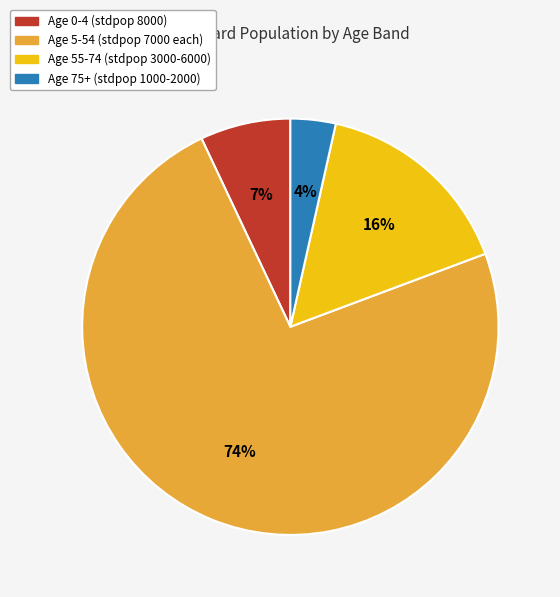

To the nearest percent, what is the average slice percentage?

25%